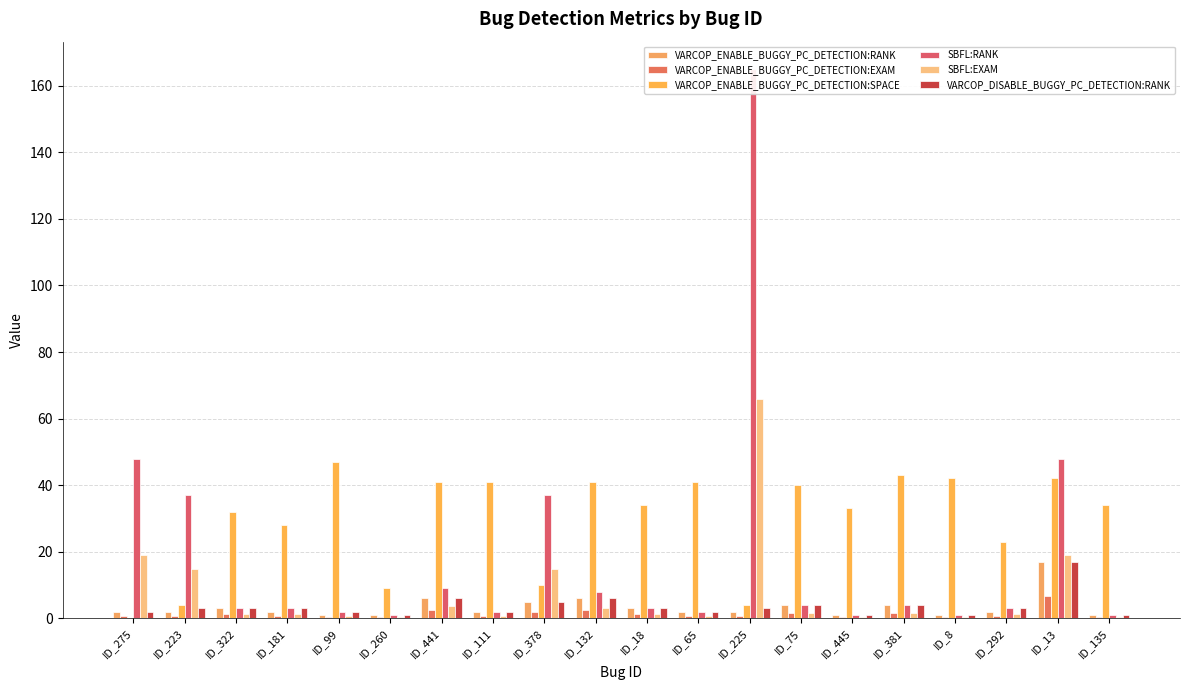

What is the difference between the maximum and minimum values in the SBFL:EXAM series?

65.3